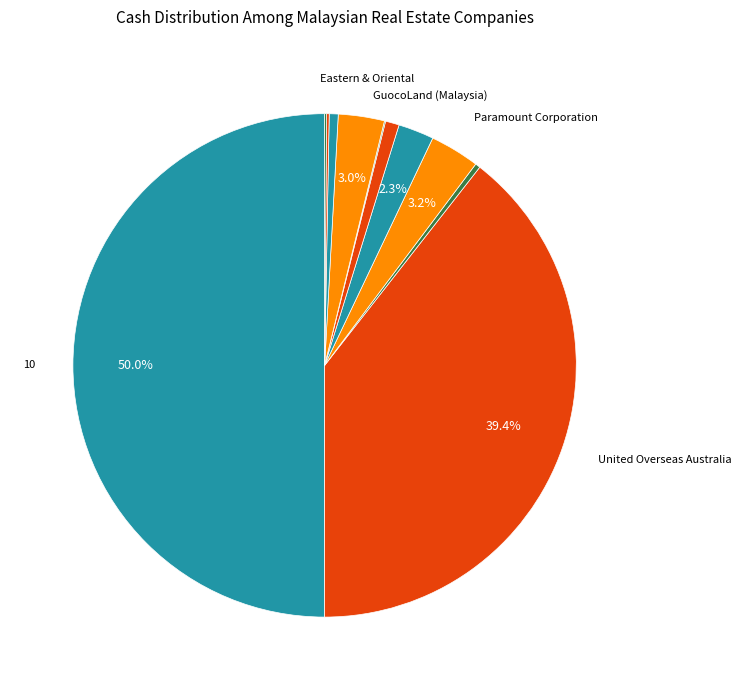

Which category has the biggest portion of the pie?

10